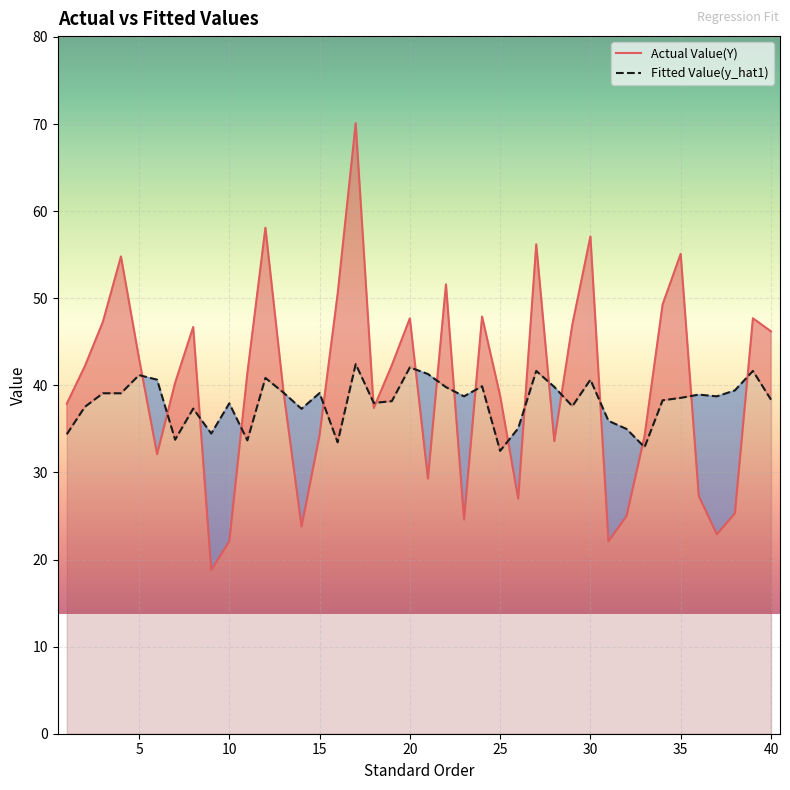

Where is Actual Value(Y) nearest to the value 44?

5